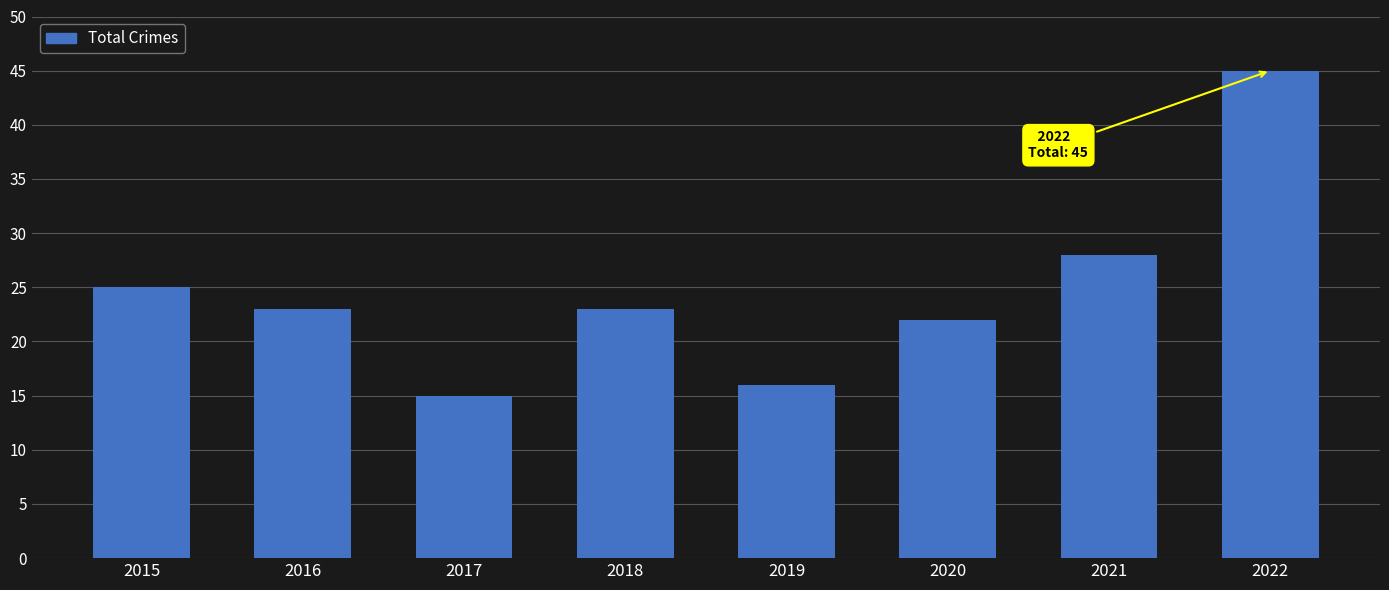

What is the average value?

25